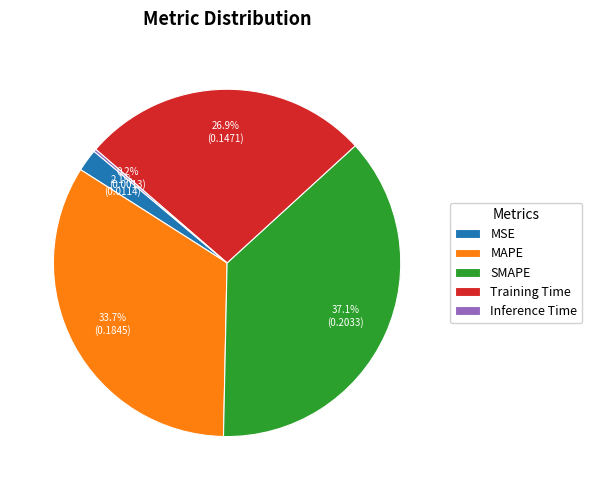

Which category has the biggest portion of the pie?

SMAPE